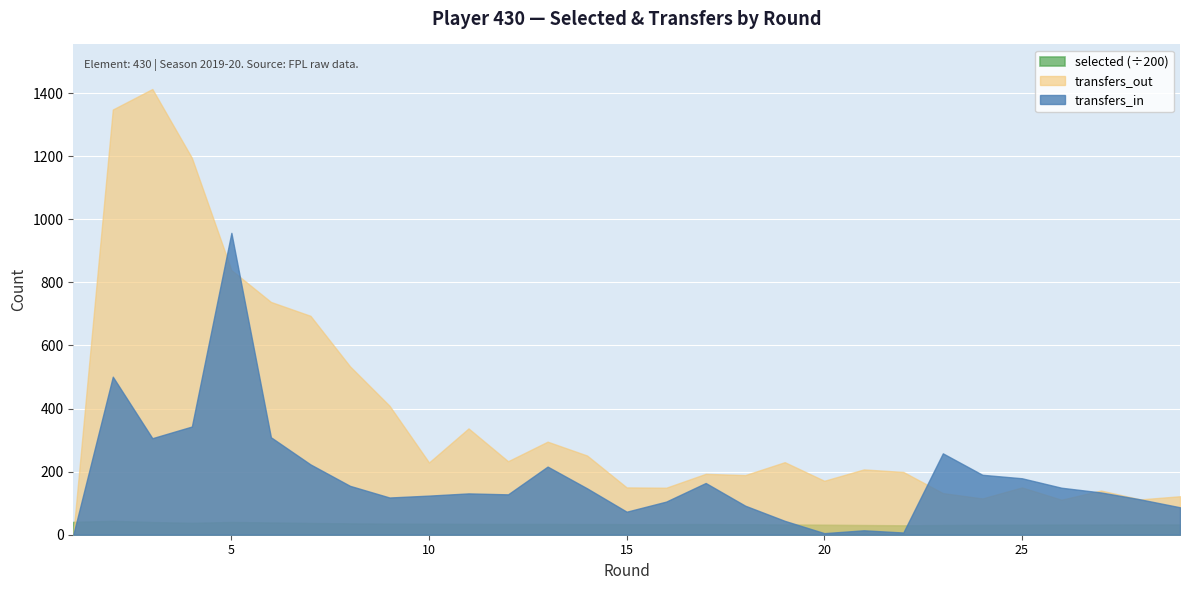

Which series has the widest spread of values?

transfers_out